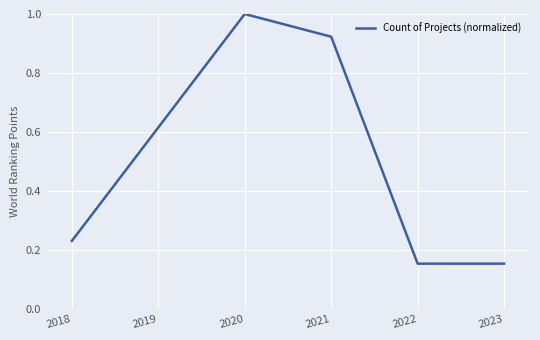

Count the number of data series in this chart.

1